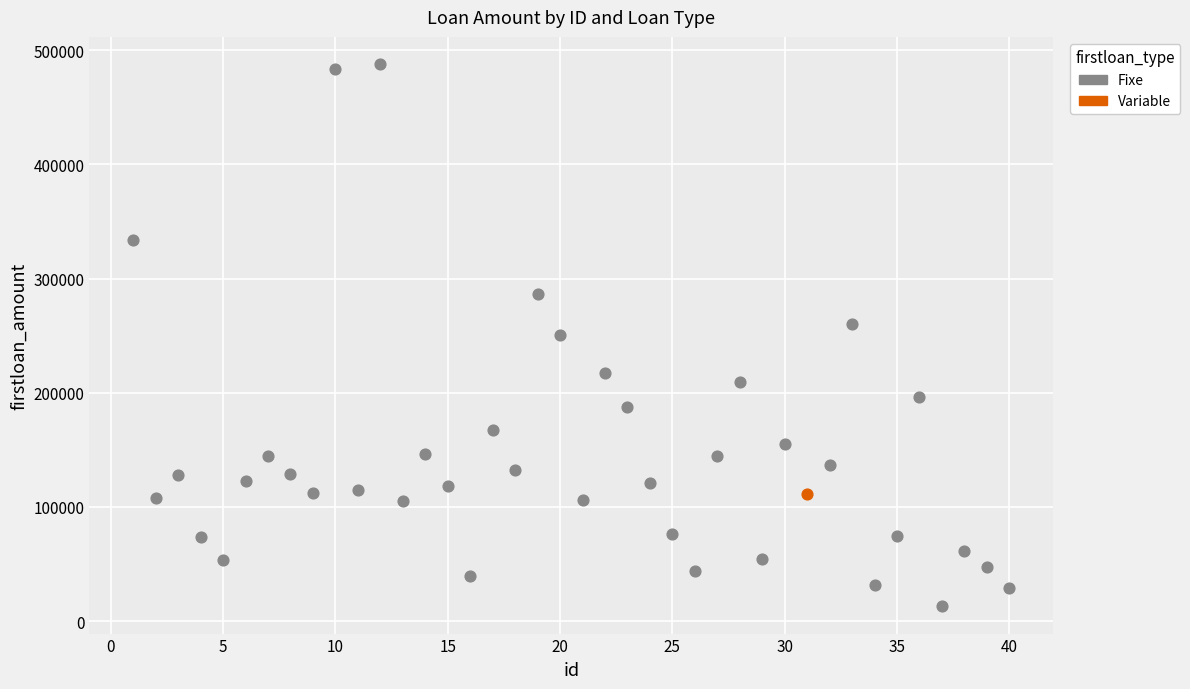

What are all the series names shown in the legend?

Fixe, Variable